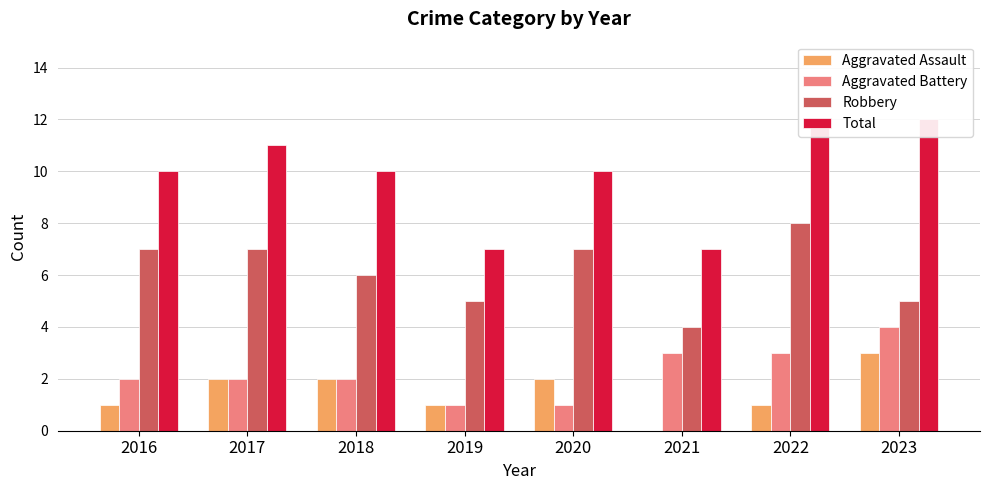

Are the bars horizontal?

No